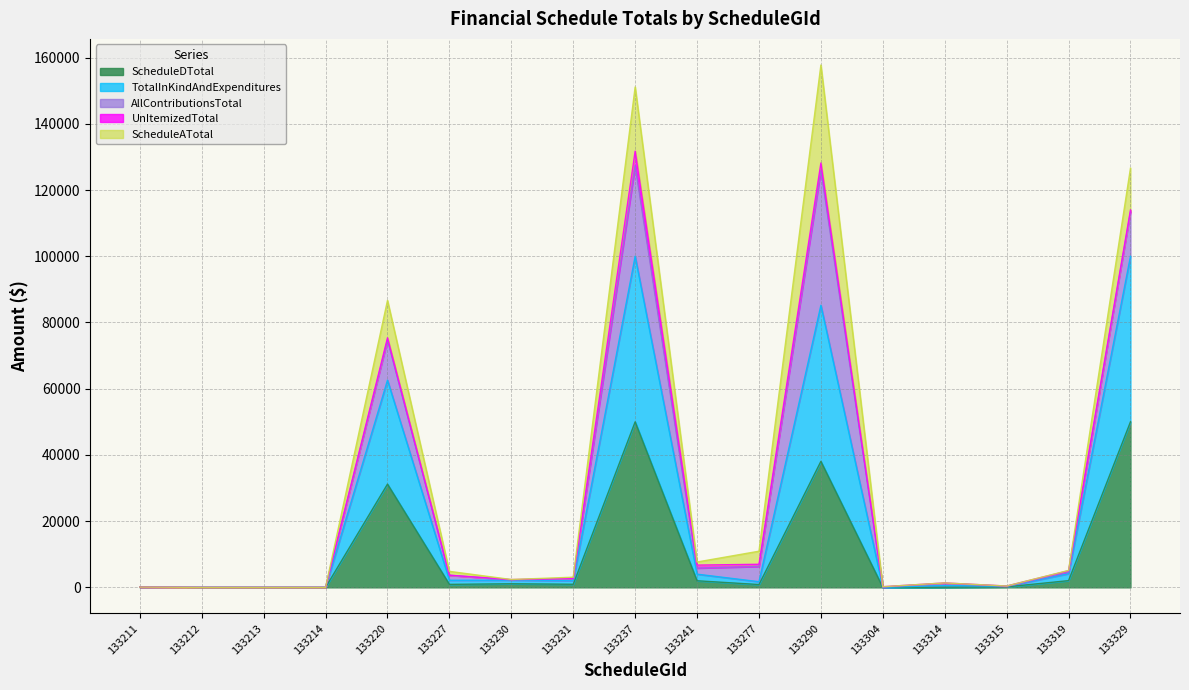

Which series changed the most between 133315 and 133329?

TotalInKindAndExpenditures